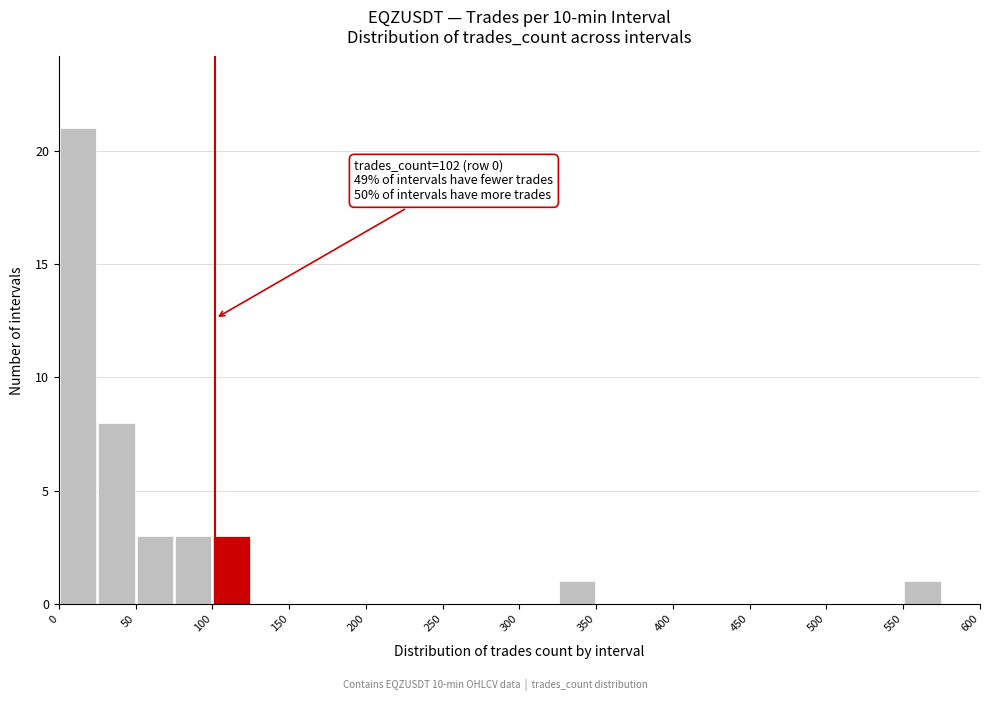

Over which range of the x-axis is the bar tallest?

0 to 25